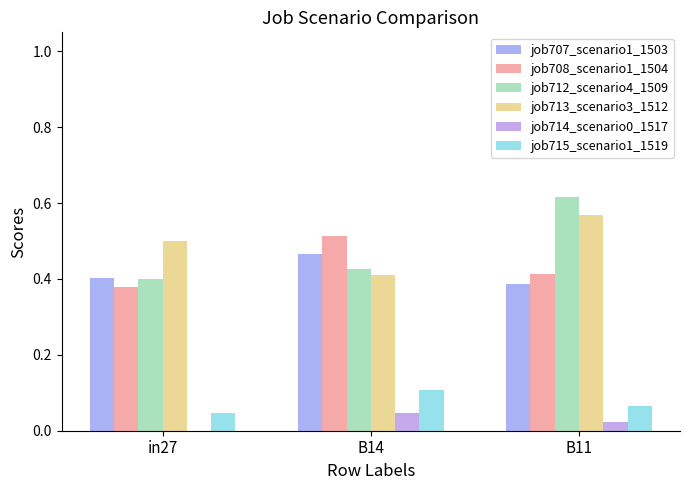

What is the total value across all series at in27?

1.7